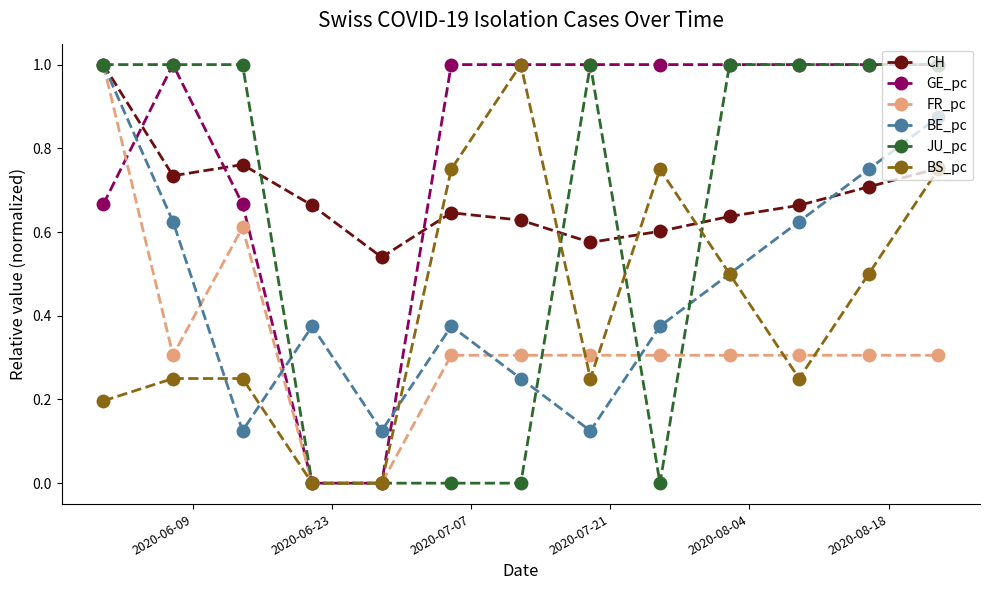

What is the value of the BS_pc point at the 7th from the left?

1.0